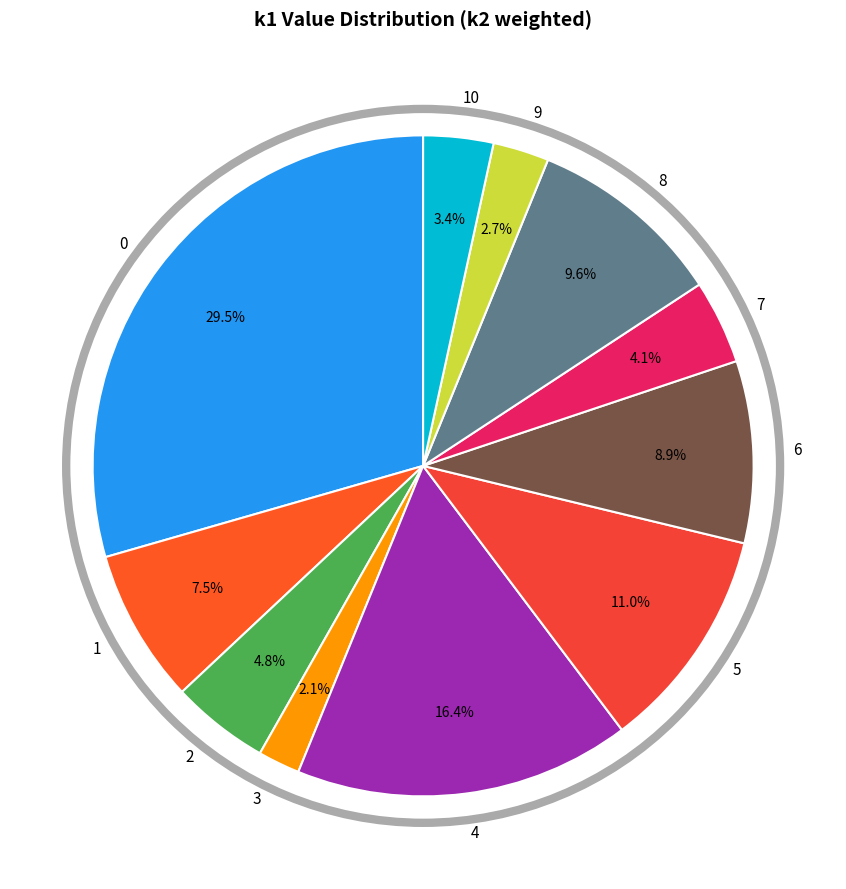

Count the number of slices in the pie.

11